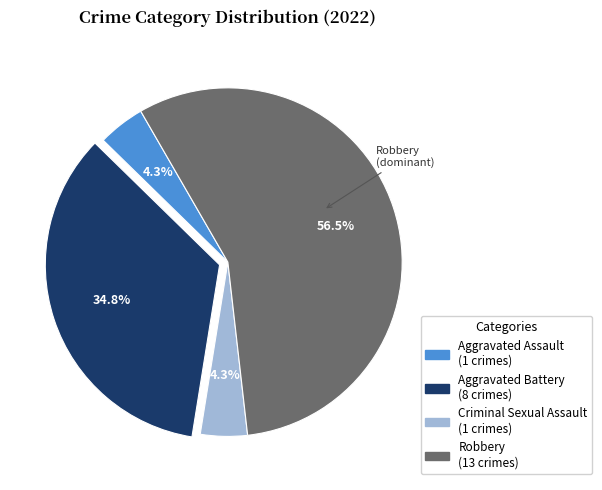

Which has a higher value, Robbery or Aggravated Assault?

Robbery